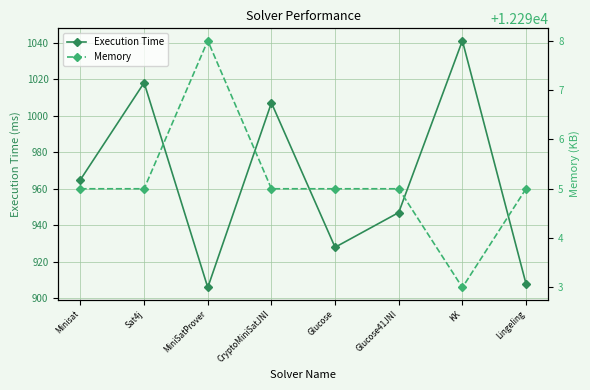

What are all the series names shown in the legend?

Execution Time, Memory